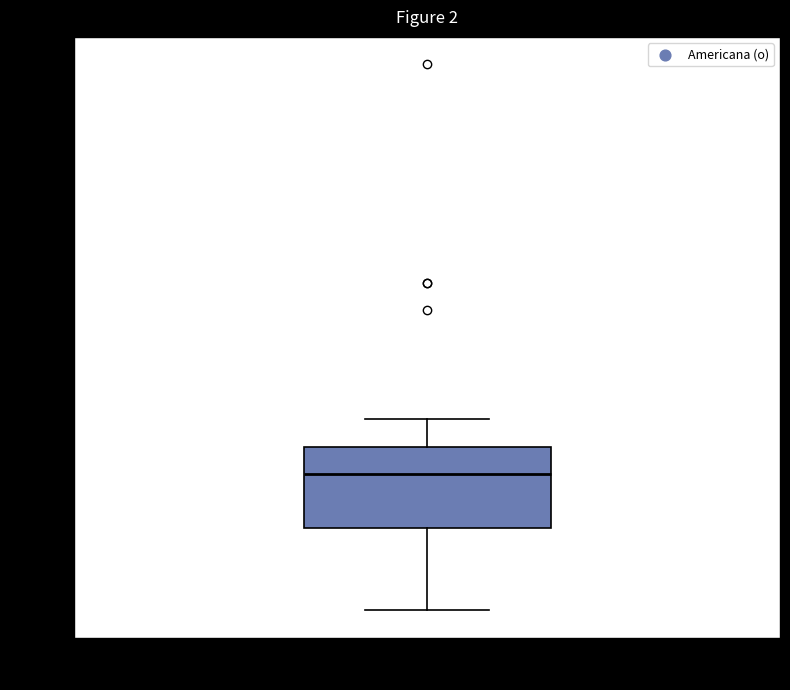

Read this box plot against the y-axis: the position of the median line, the range covered by the box, and the ends of both whiskers. The values are not printed on the chart, so give them approximately, as read against the axis.

median 8300, box 7800 to 8500, whiskers 7000 to 8800